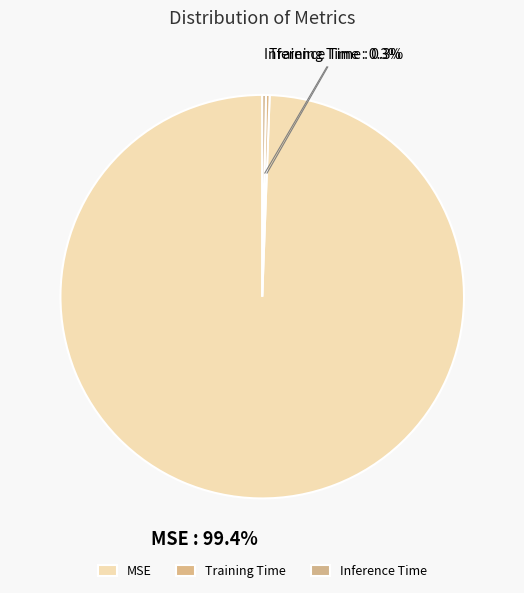

Which slice represents more than half of the pie?

MSE